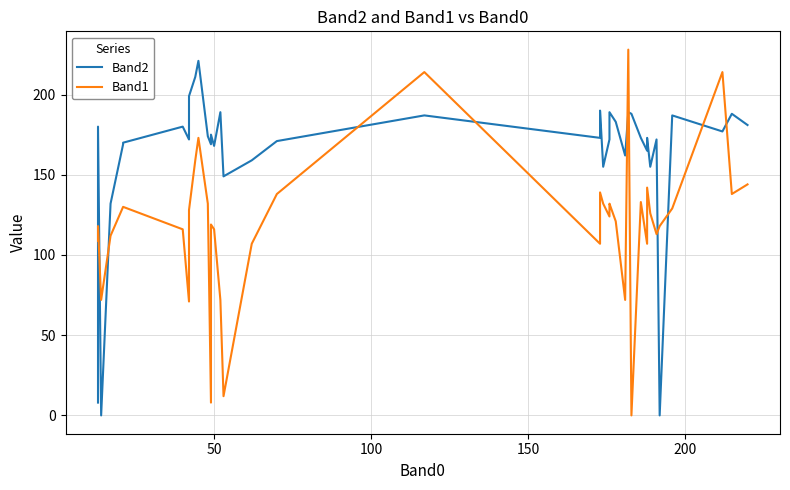

True or false: Band2 has more than 1 points higher than both neighbors.

True